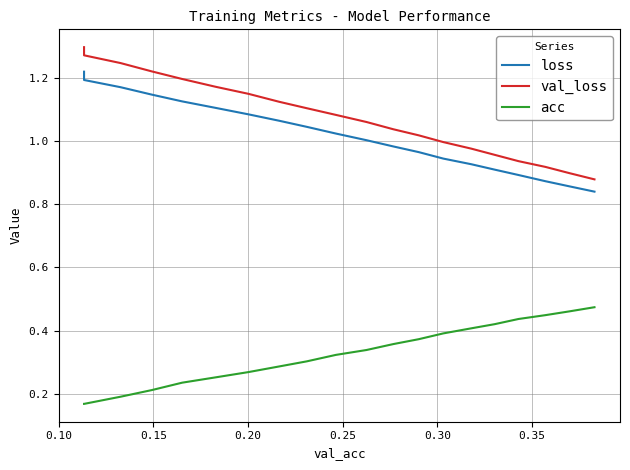

Which series has the largest total across all categories?

val_loss